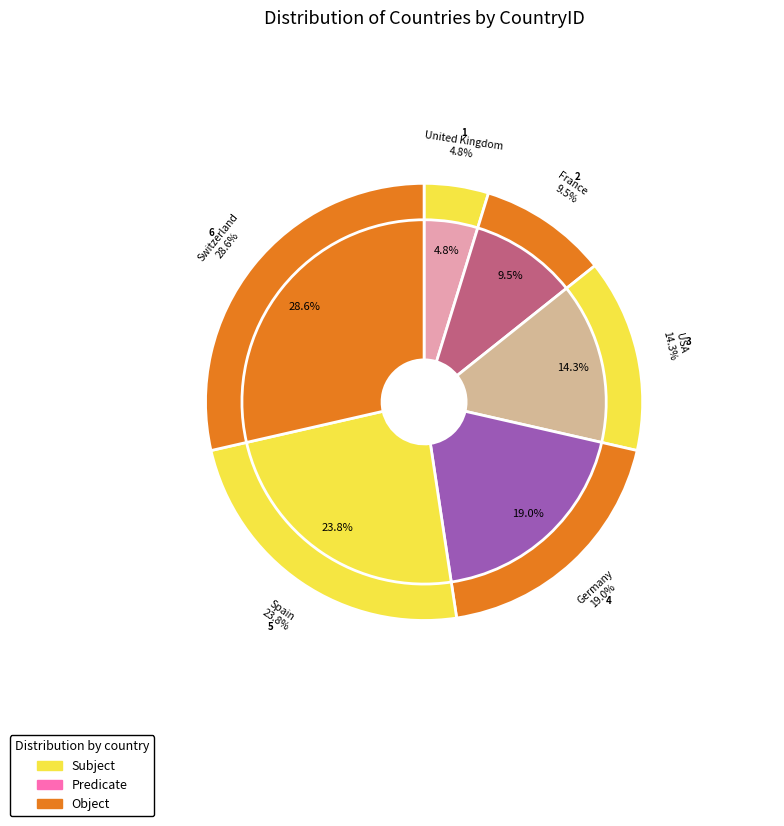

Does France represent more than half of the total?

No